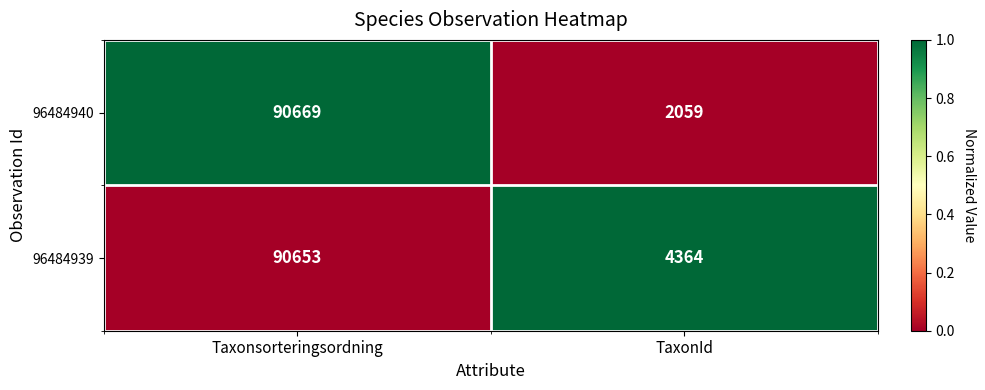

Reading left to right, extract all data points from this chart.

96484940: Taxonsorteringsordning=90669	TaxonId=2059
96484939: Taxonsorteringsordning=90653	TaxonId=4364